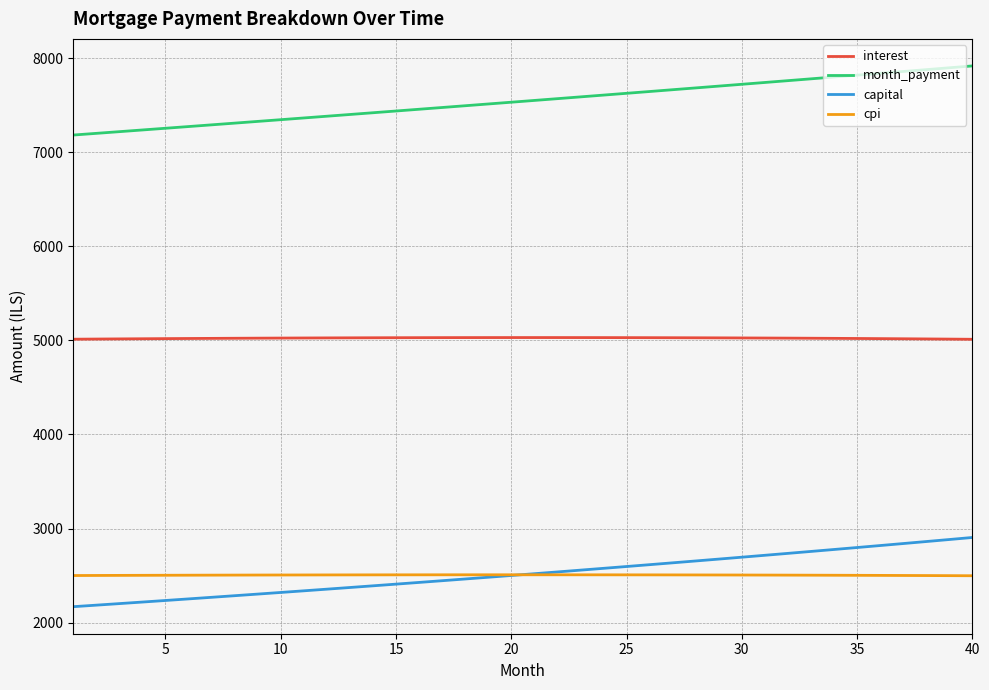

Does the chart have visible grid lines?

Yes